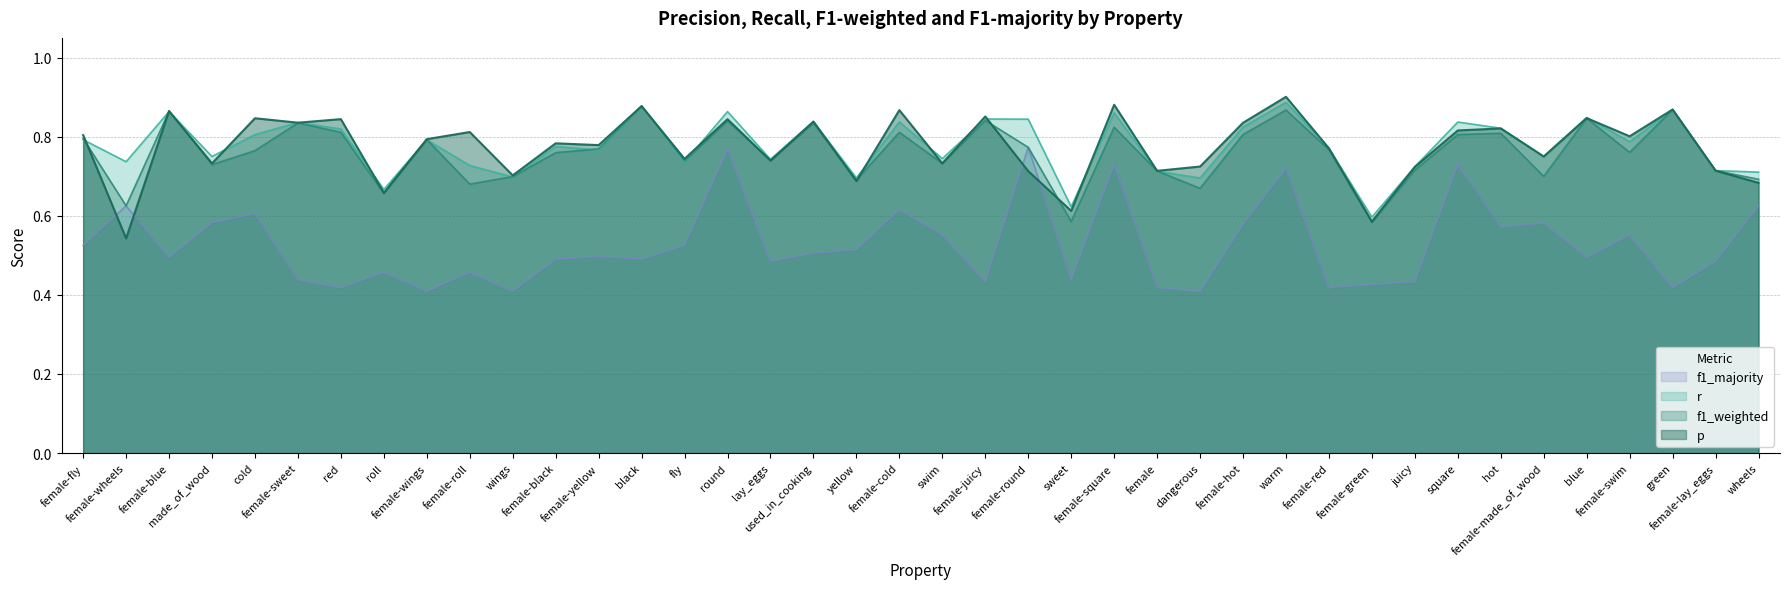

What is the difference between the maximum and minimum values in the p series?

0.4